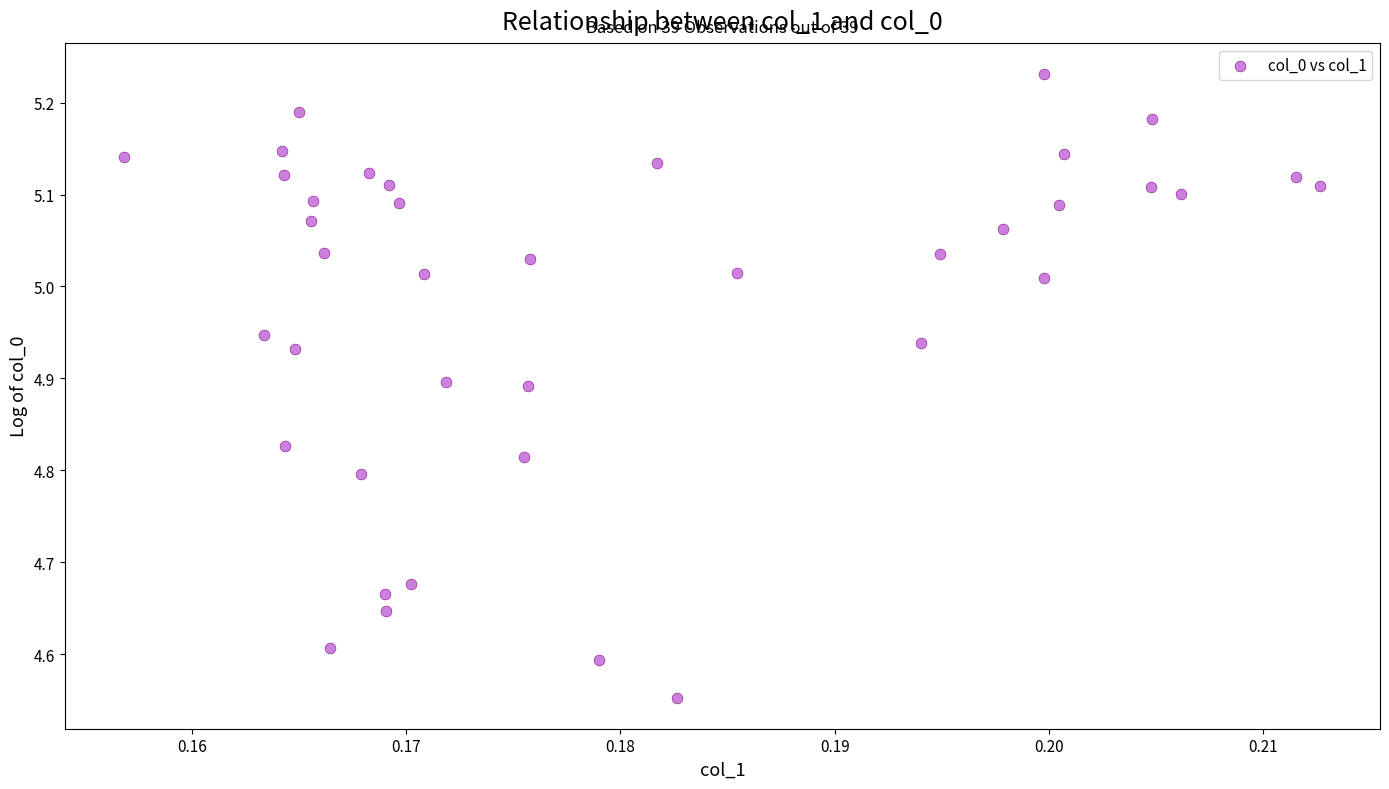

What is the range of Y values (max minus min)?

0.7